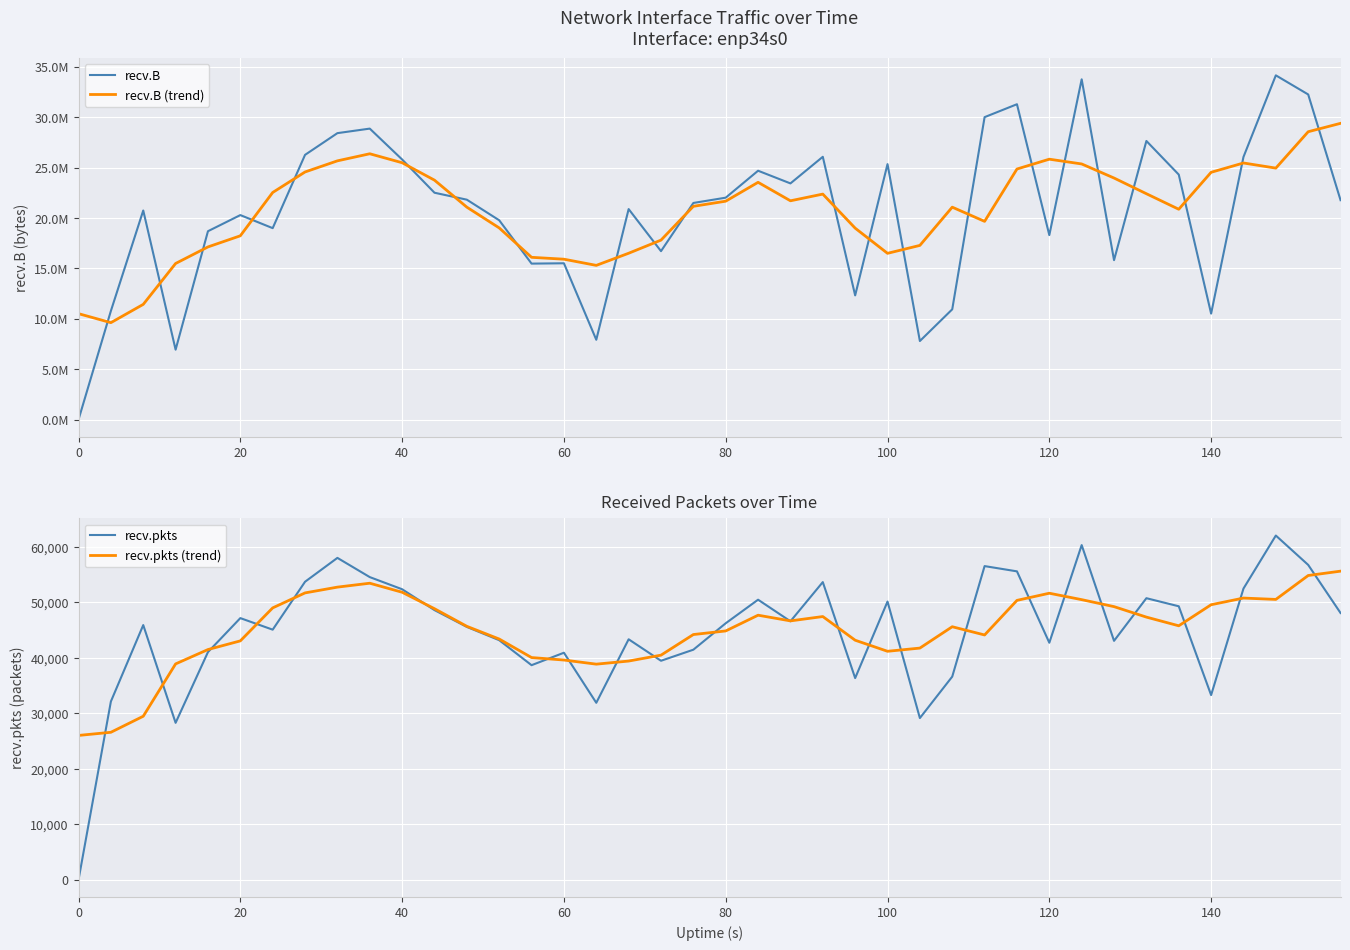

How many data points in recv.B (trend) are above 21662665?

20